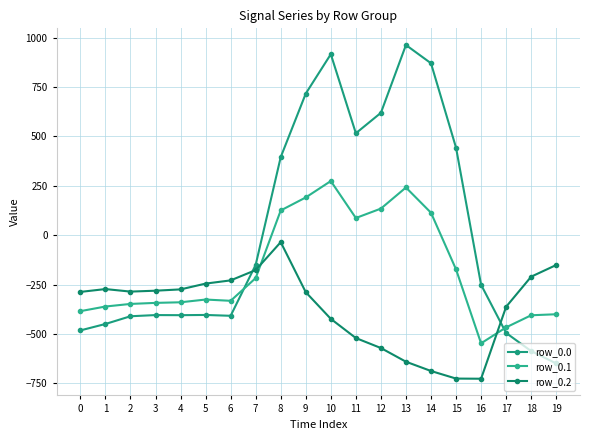

What is the value of the row_0.2 point at the 5th from the left?

-274.4